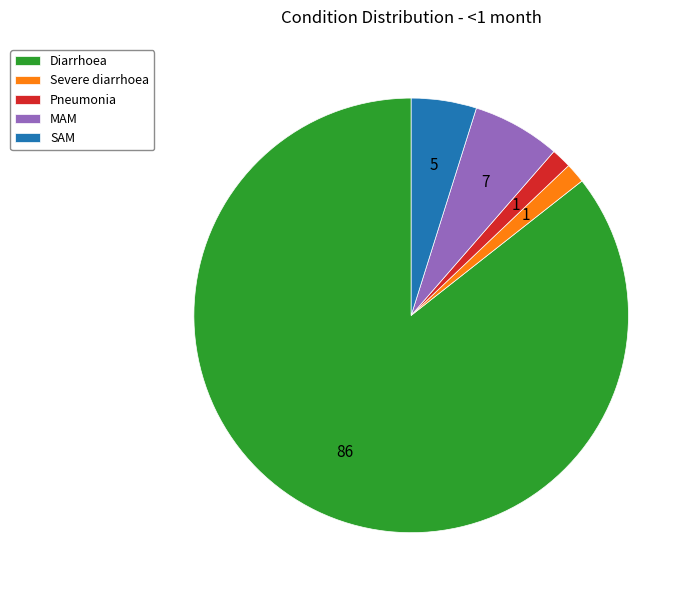

Which has a higher value, SAM or Pneumonia?

SAM